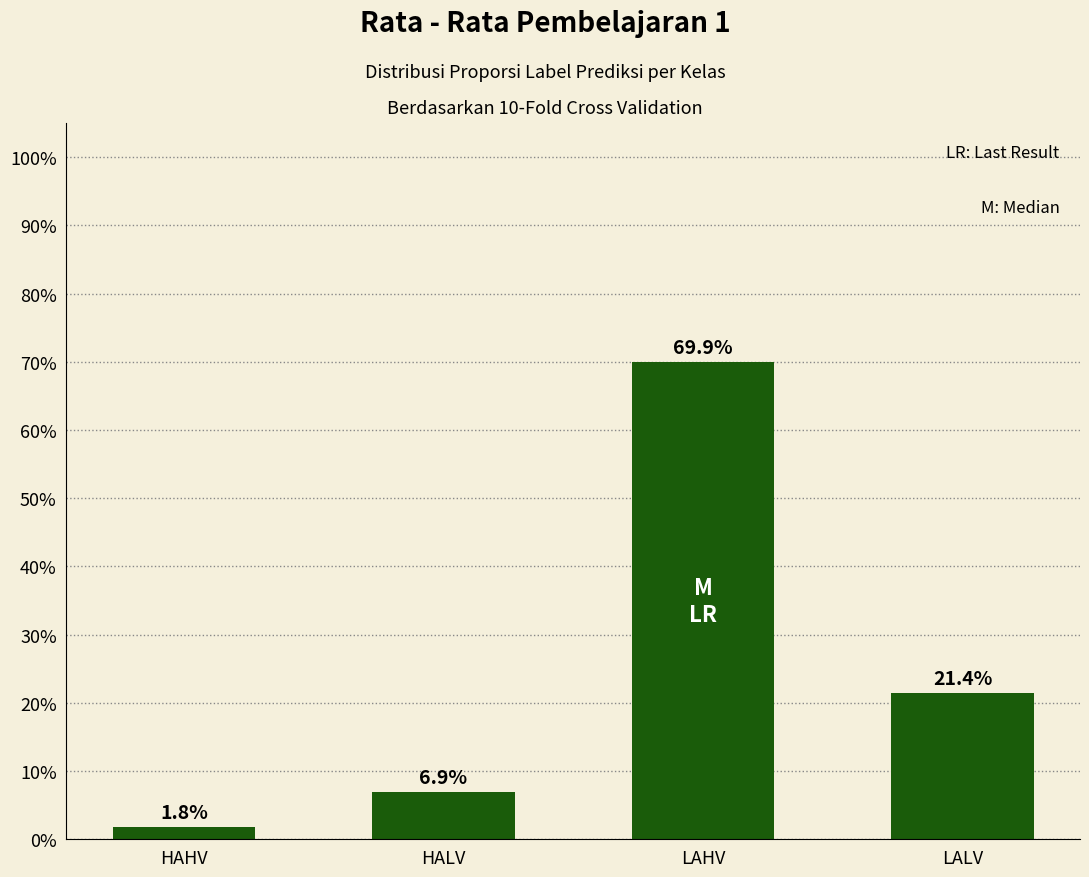

Does the chart contain any negative values?

No